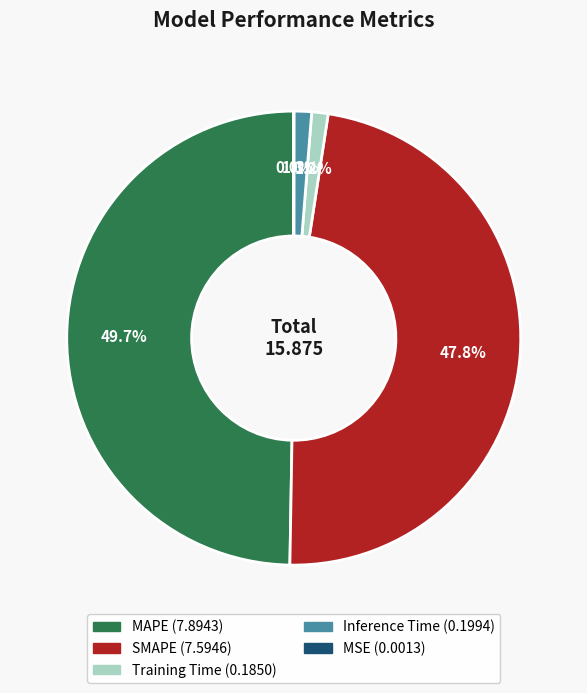

What percentage is the MAPE slice, to the nearest percent?

50%